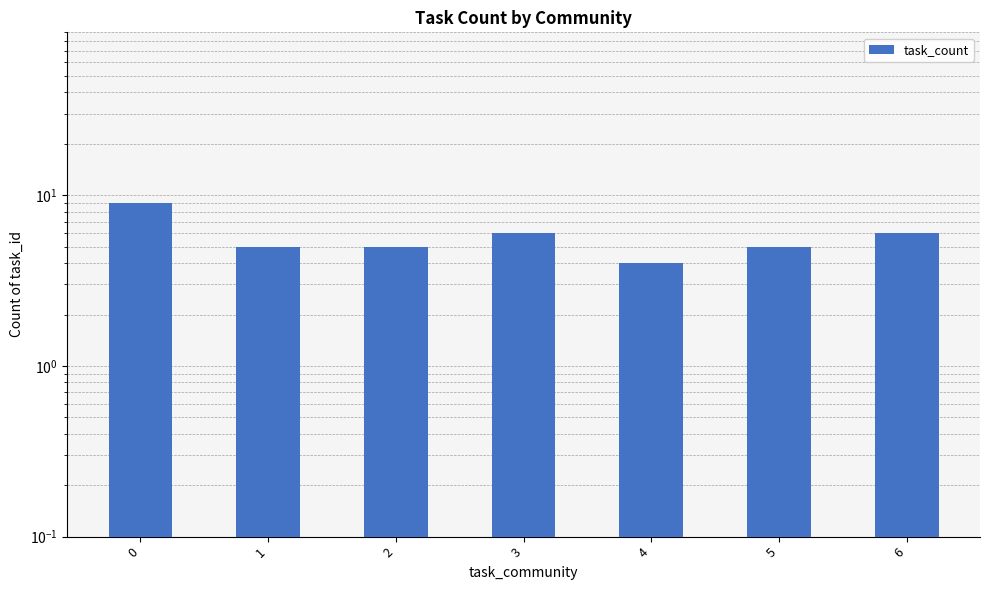

Which category has the lowest value across all series?

4